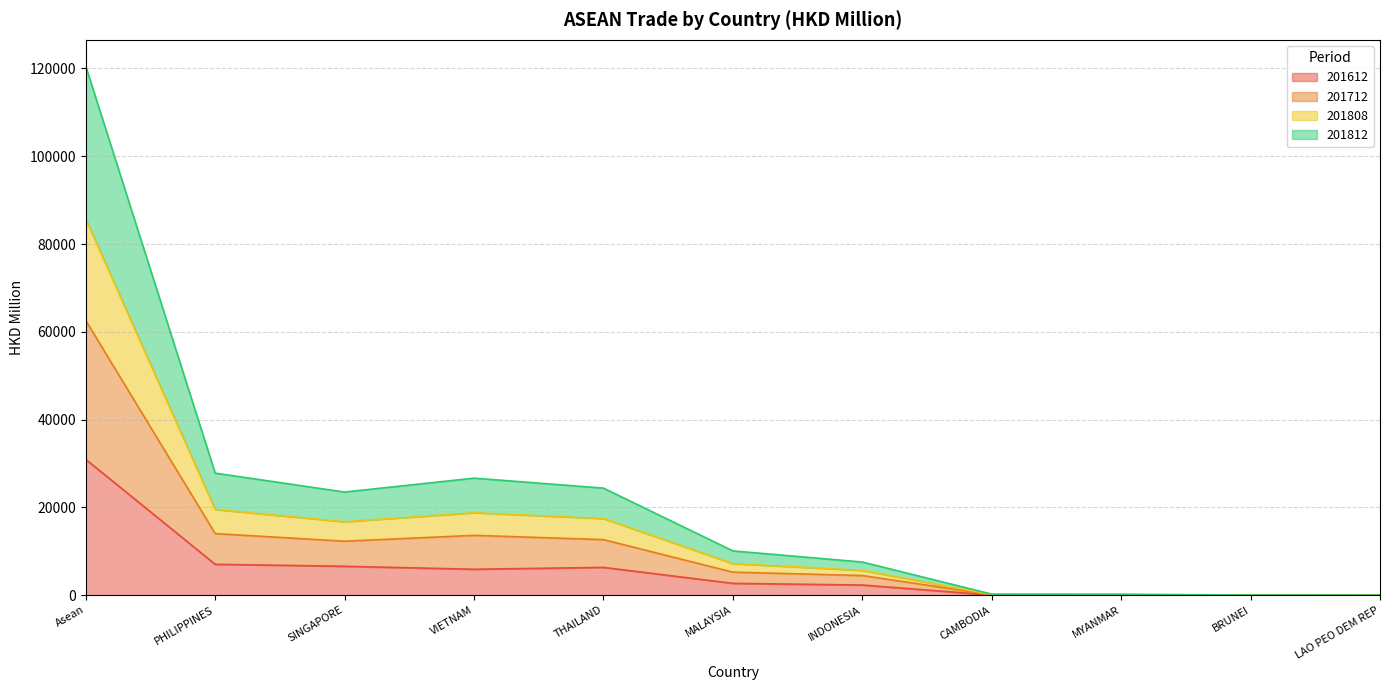

What is the total value across all series at VIETNAM?

26663.2